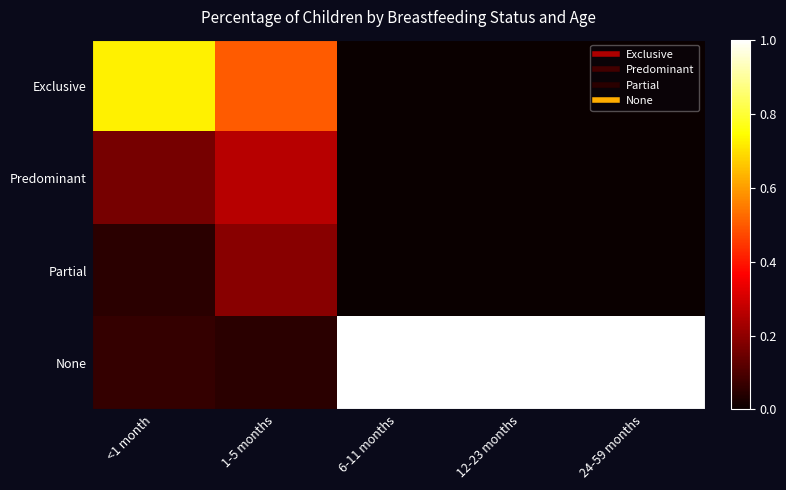

Which series has the largest range (max minus min)?

None